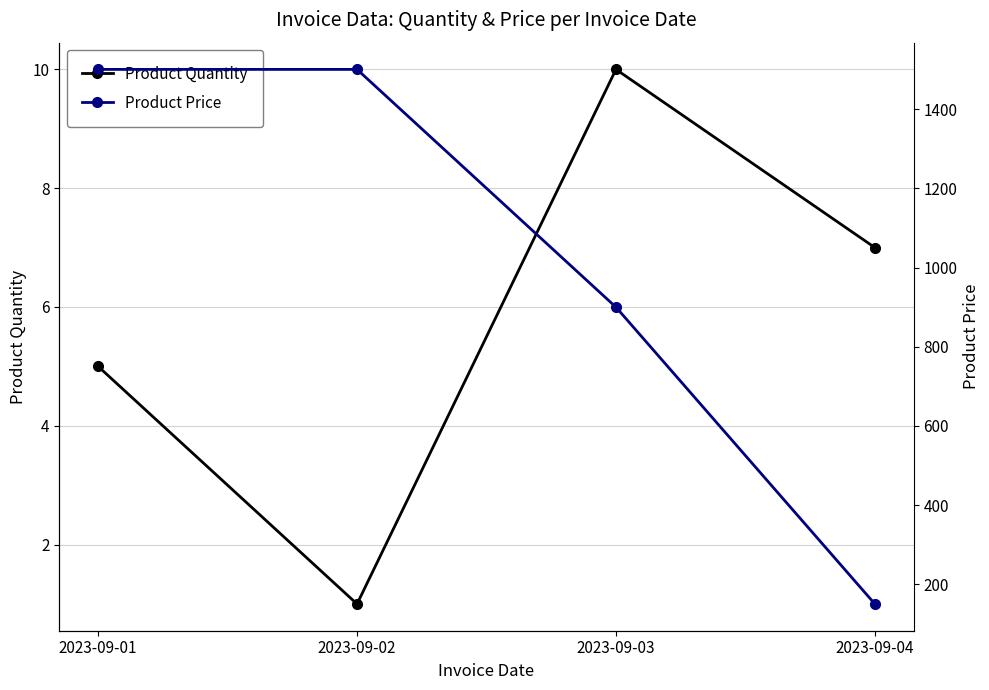

The value of Product Price at 2023-09-01 is 1987.3. True or false?

False